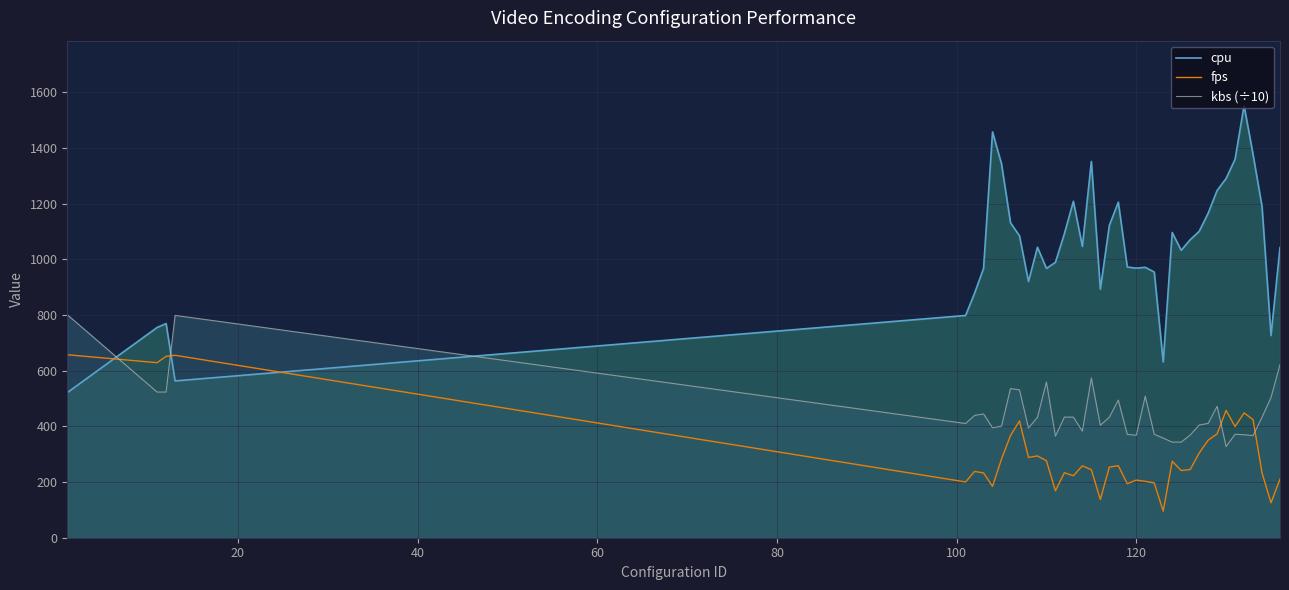

What is the smallest value displayed?

95.5